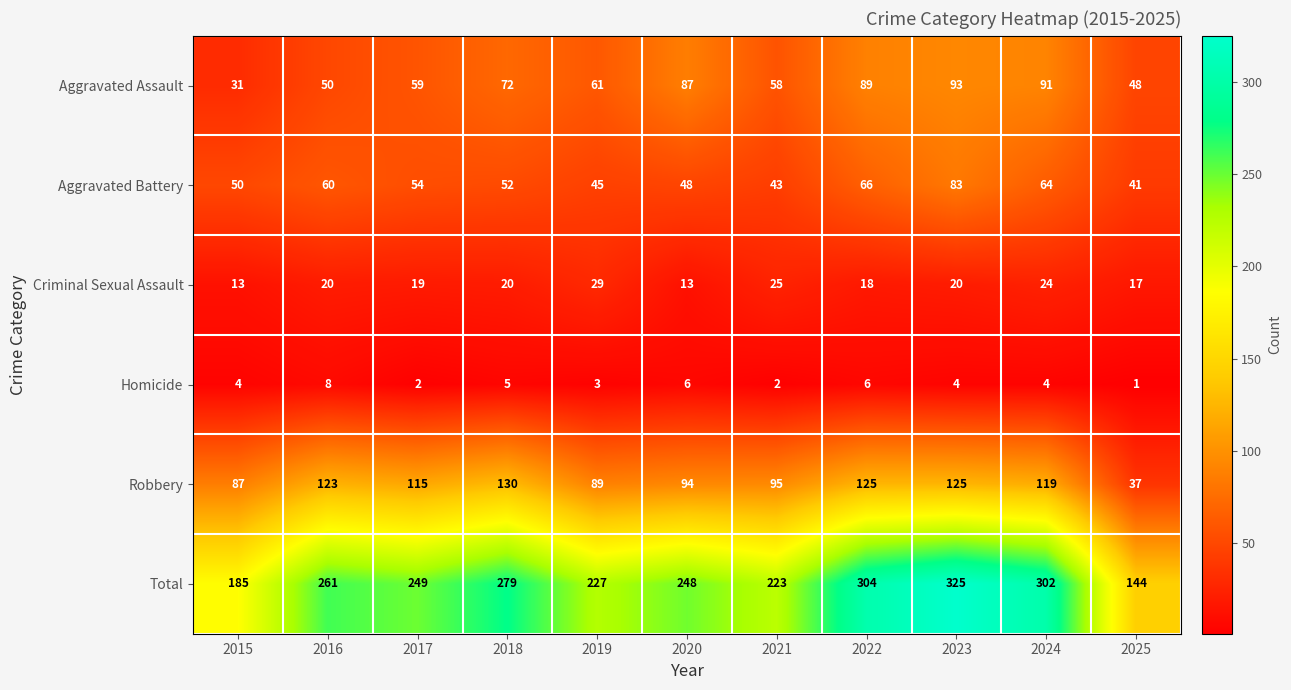

What is the sum of the Total values at 2018 and 2023?

604